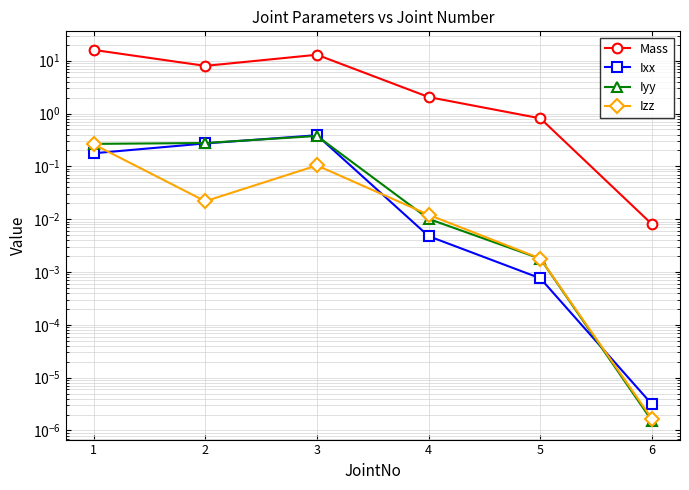

Between 2 and 3, which series saw the biggest shift?

Mass